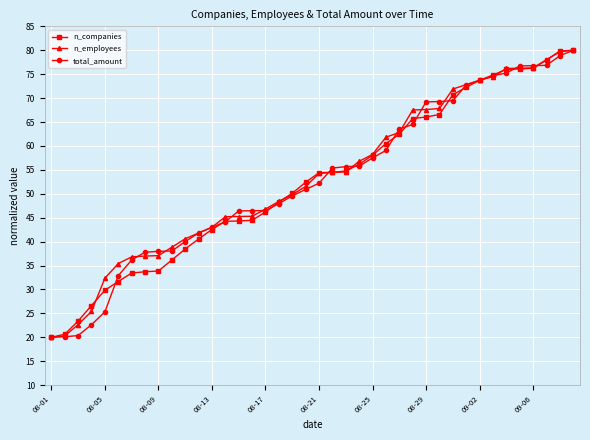

How many lines are shown in the chart?

3